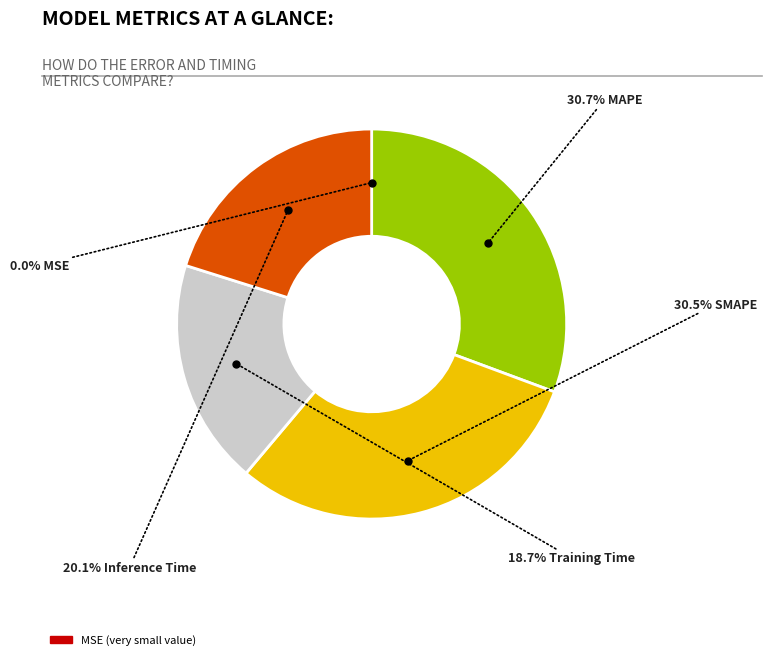

Is there any slice that represents more than half of the pie?

No